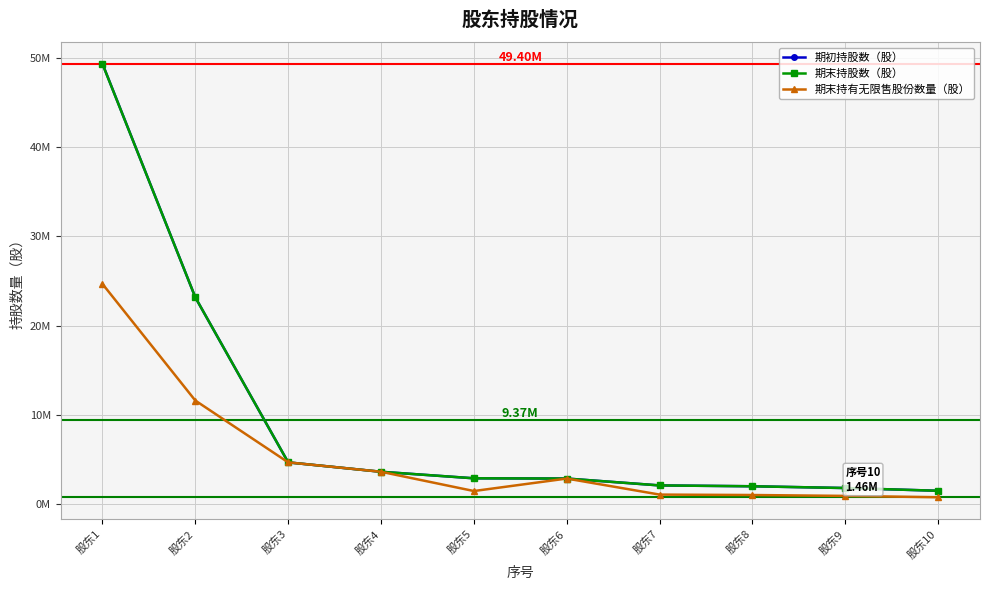

What is the minimum value for 期末持股数（股）?

1458100